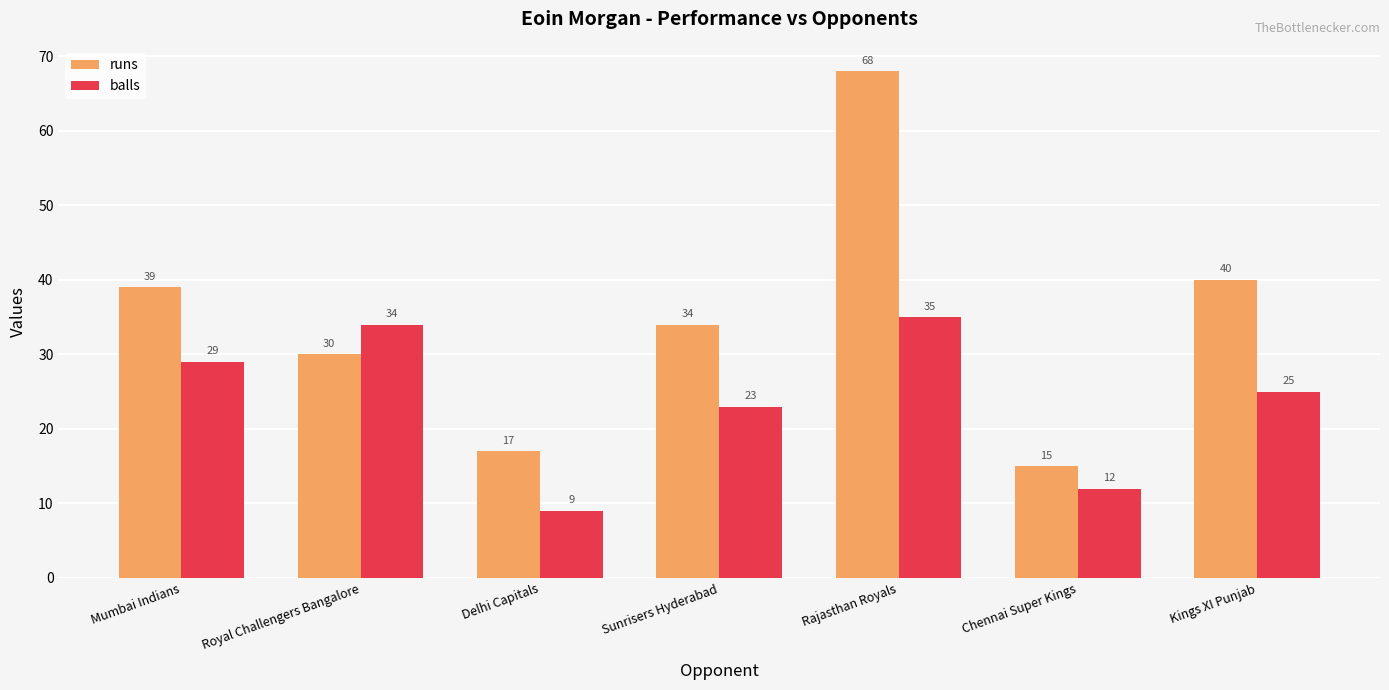

At which label does runs first exceed 34?

Mumbai Indians